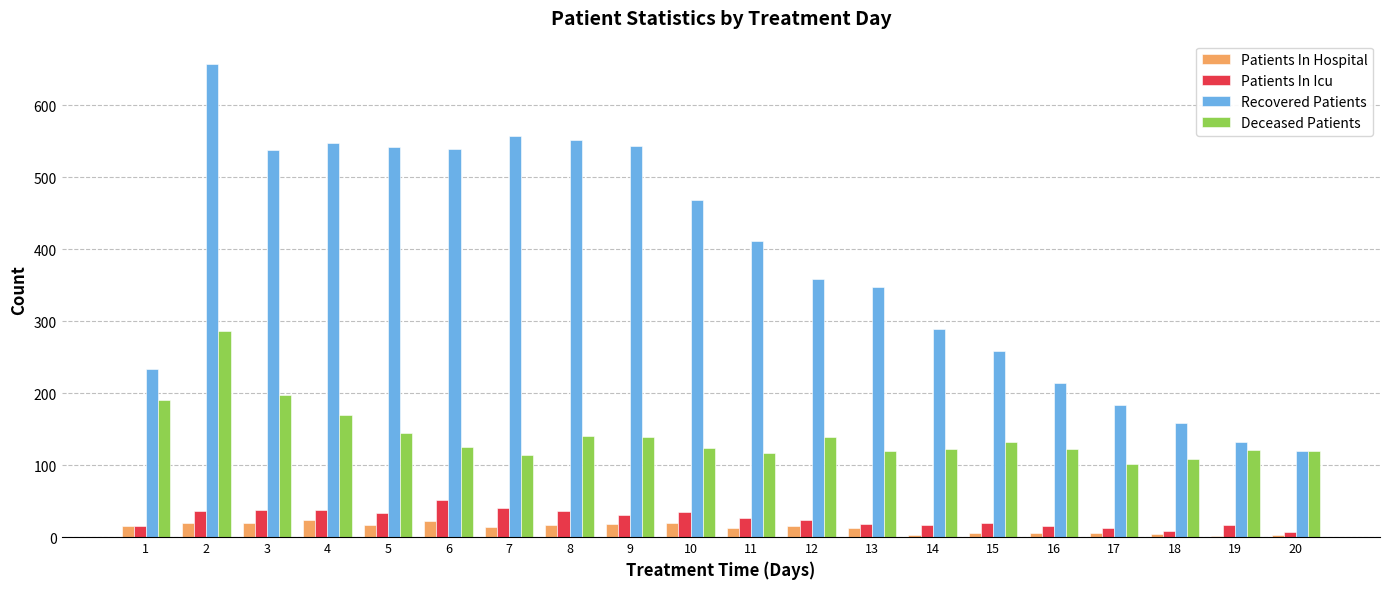

Is it true that Deceased Patients equals 86 at 4?

False